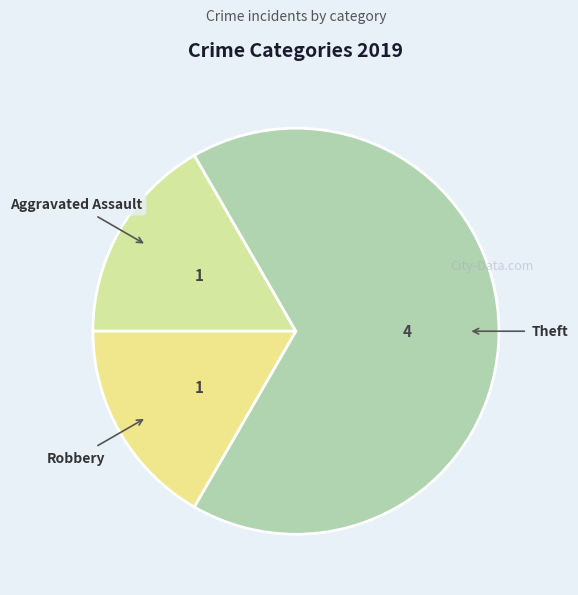

True or false: Robbery accounts for 17% of the total.

True